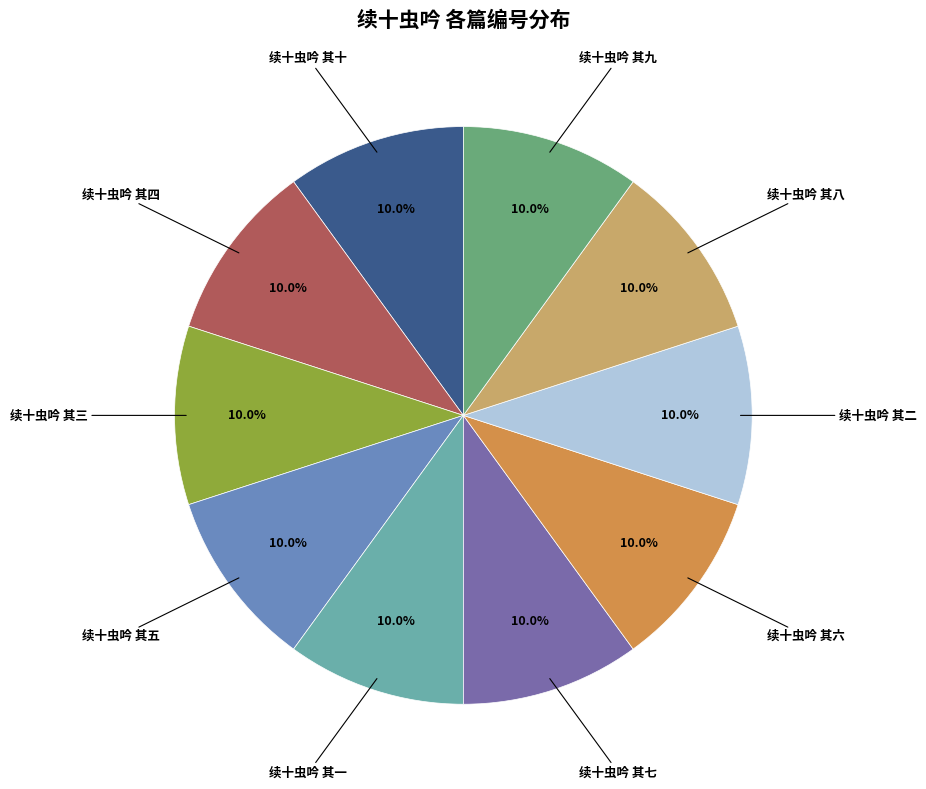

Approximately how many times larger is the value at 续十虫吟 其二 compared to 续十虫吟 其六?

1.0